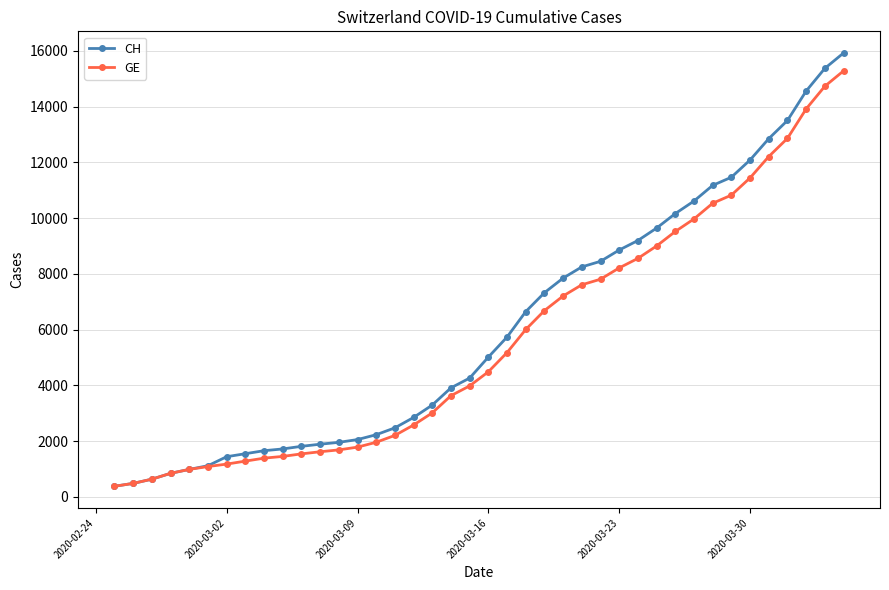

What is the highest value of the GE series?

15284